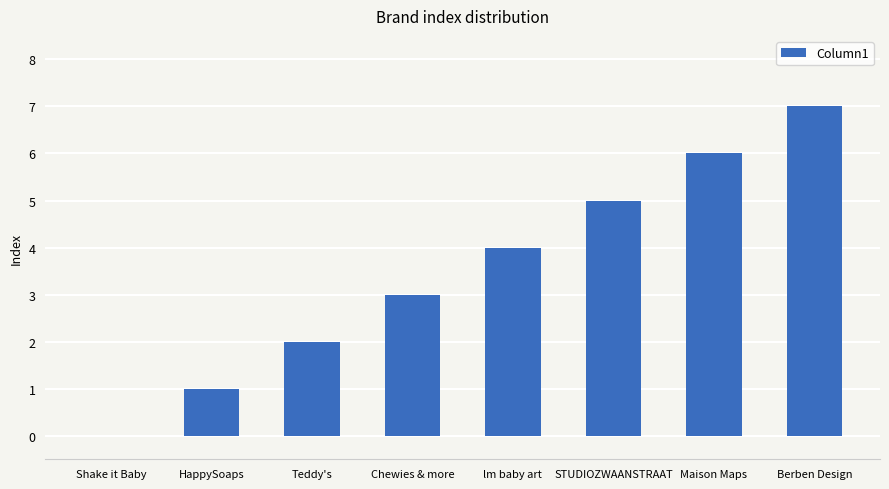

At which category does the chart reach its peak across all series?

Berben Design